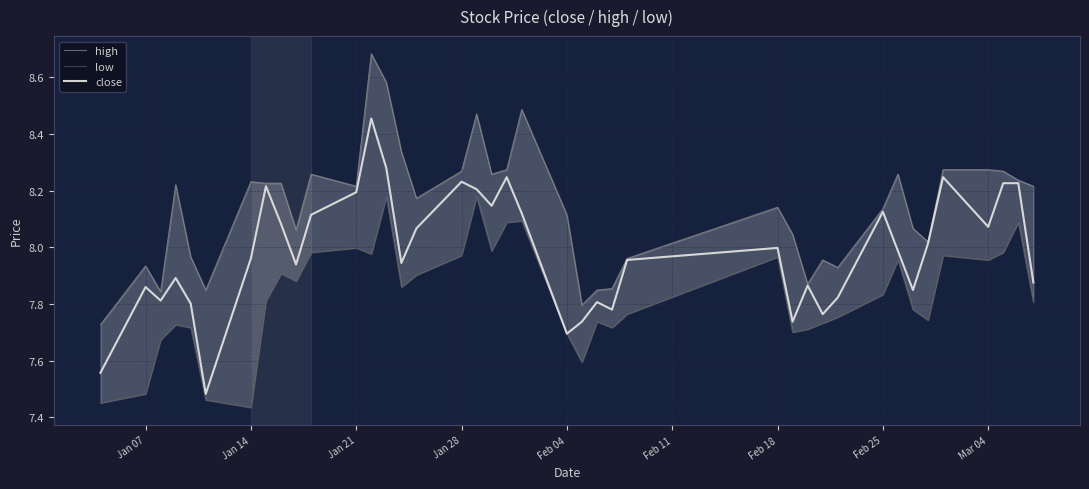

How many interior local valleys does the low series have?

10